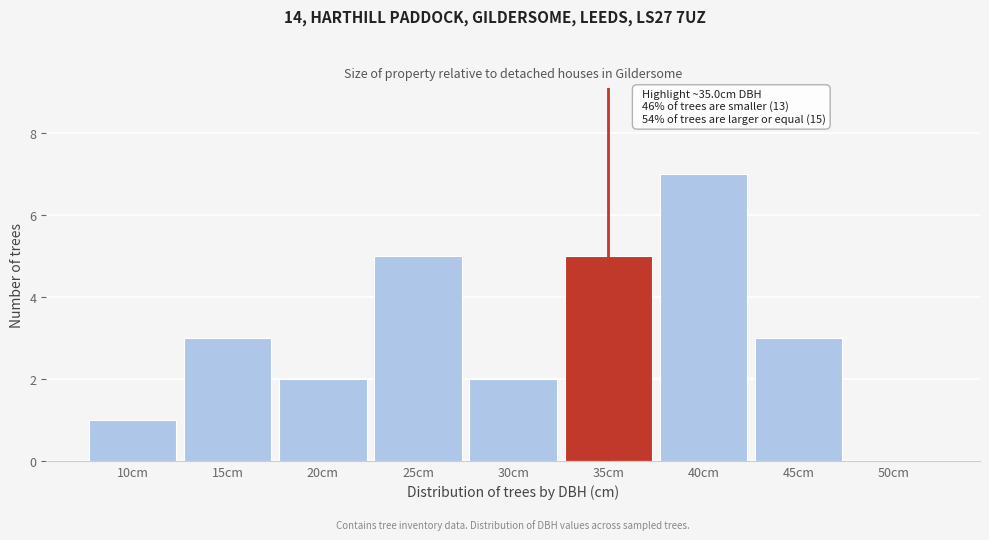

Reading left to right, list all the values displayed in this chart.

10cm=1	15cm=3	20cm=2	25cm=5	30cm=2	35cm=5	40cm=7	45cm=3	50cm=0